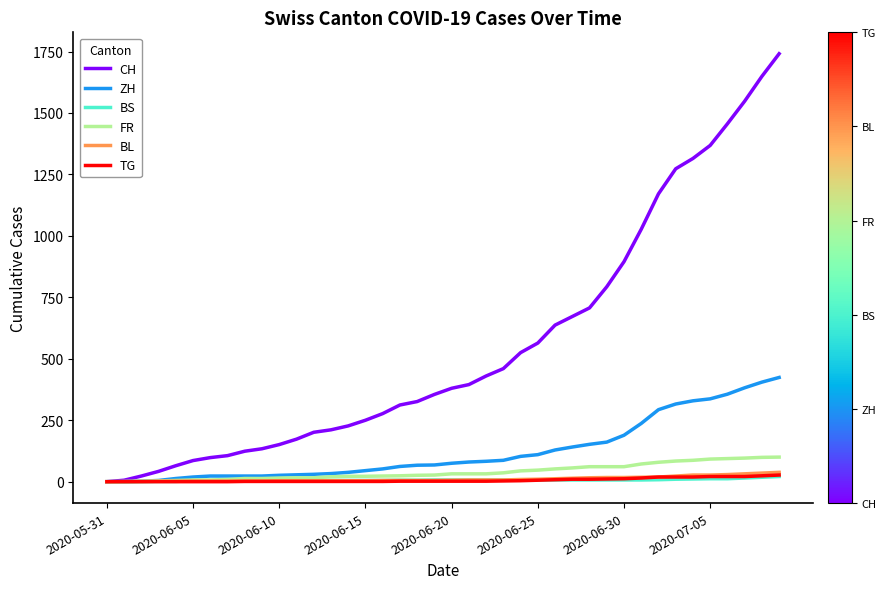

Which series has the largest range (max minus min)?

CH